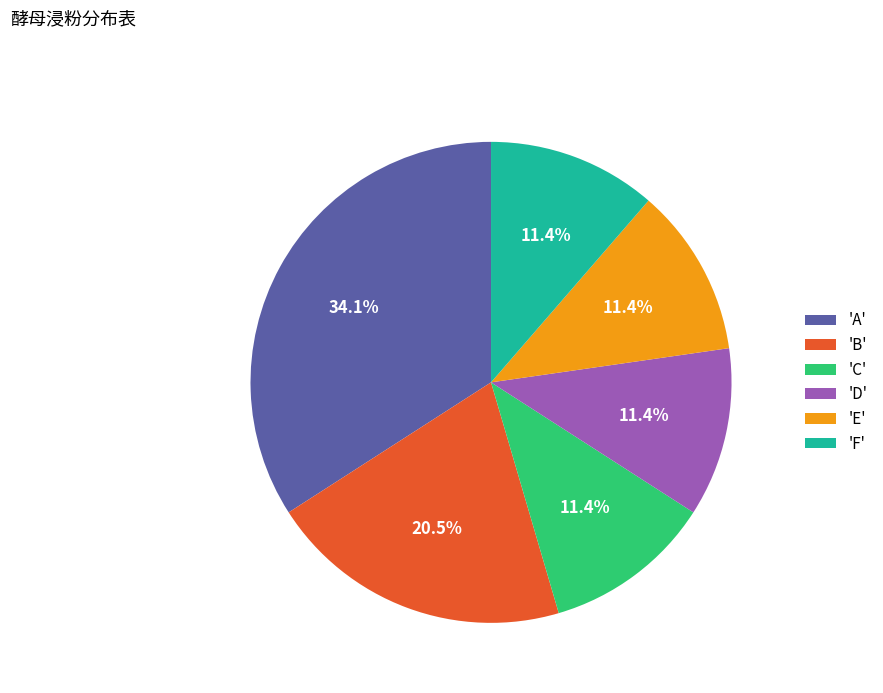

What percentage is NOT represented by 'B'?

79.5%